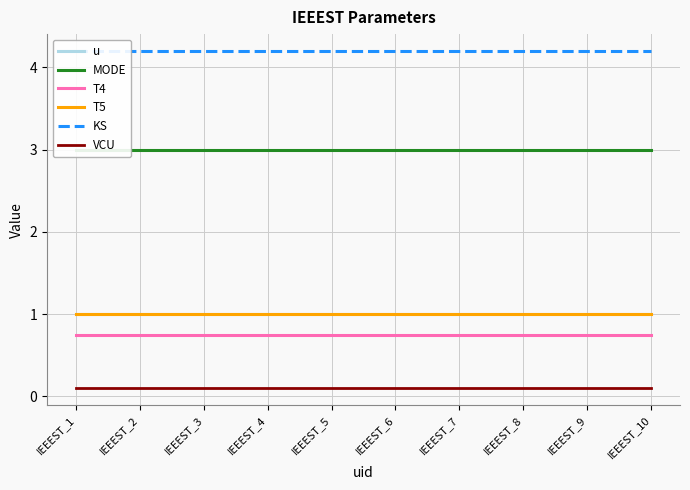

Reading right to left, what are all the values shown in this chart?

u: IEEEST_10=1.0	IEEEST_9=1.0	IEEEST_8=1.0	IEEEST_7=1.0	IEEEST_6=1.0	IEEEST_5=1.0	IEEEST_4=1.0	IEEEST_3=1.0	IEEEST_2=1.0	IEEEST_1=1.0
MODE: IEEEST_10=3.0	IEEEST_9=3.0	IEEEST_8=3.0	IEEEST_7=3.0	IEEEST_6=3.0	IEEEST_5=3.0	IEEEST_4=3.0	IEEEST_3=3.0	IEEEST_2=3.0	IEEEST_1=3.0
T4: IEEEST_10=0.8	IEEEST_9=0.8	IEEEST_8=0.8	IEEEST_7=0.8	IEEEST_6=0.8	IEEEST_5=0.8	IEEEST_4=0.8	IEEEST_3=0.8	IEEEST_2=0.8	IEEEST_1=0.8
T5: IEEEST_10=1.0	IEEEST_9=1.0	IEEEST_8=1.0	IEEEST_7=1.0	IEEEST_6=1.0	IEEEST_5=1.0	IEEEST_4=1.0	IEEEST_3=1.0	IEEEST_2=1.0	IEEEST_1=1.0
KS: IEEEST_10=4.2	IEEEST_9=4.2	IEEEST_8=4.2	IEEEST_7=4.2	IEEEST_6=4.2	IEEEST_5=4.2	IEEEST_4=4.2	IEEEST_3=4.2	IEEEST_2=4.2	IEEEST_1=4.2
VCU: IEEEST_10=0.1	IEEEST_9=0.1	IEEEST_8=0.1	IEEEST_7=0.1	IEEEST_6=0.1	IEEEST_5=0.1	IEEEST_4=0.1	IEEEST_3=0.1	IEEEST_2=0.1	IEEEST_1=0.1